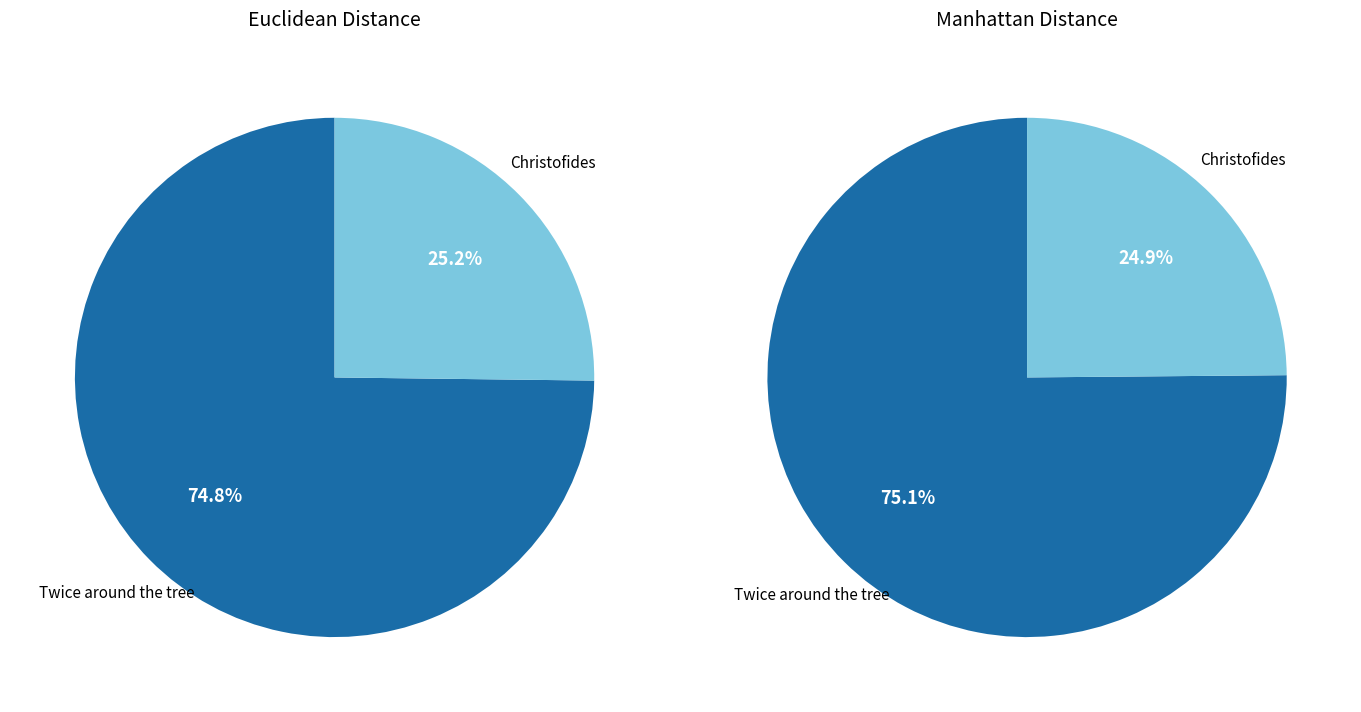

Rank the categories by Manhattan value from highest to lowest.

Twice around the tree, Christofides